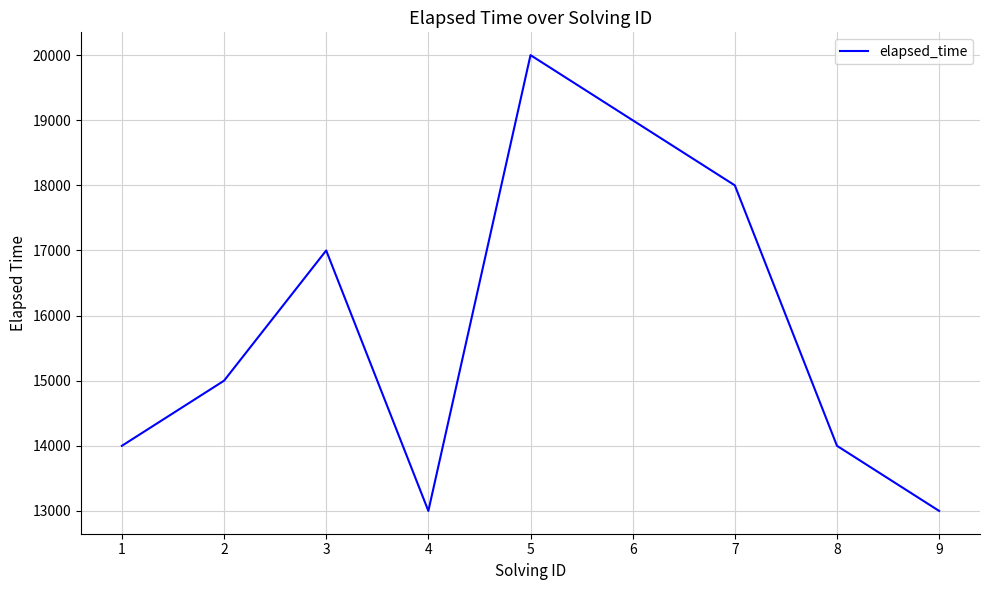

What is the sum of all values?

143000